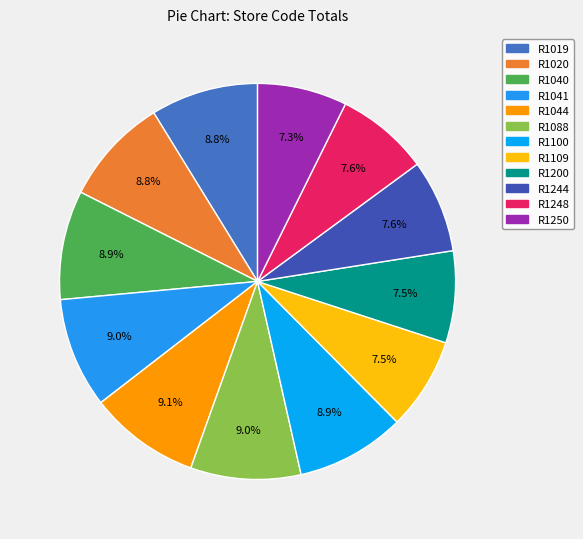

Rank the categories by value from highest to lowest.

R1044, R1041, R1088, R1040, R1100, R1019, R1020, R1244, R1248, R1109, R1200, R1250